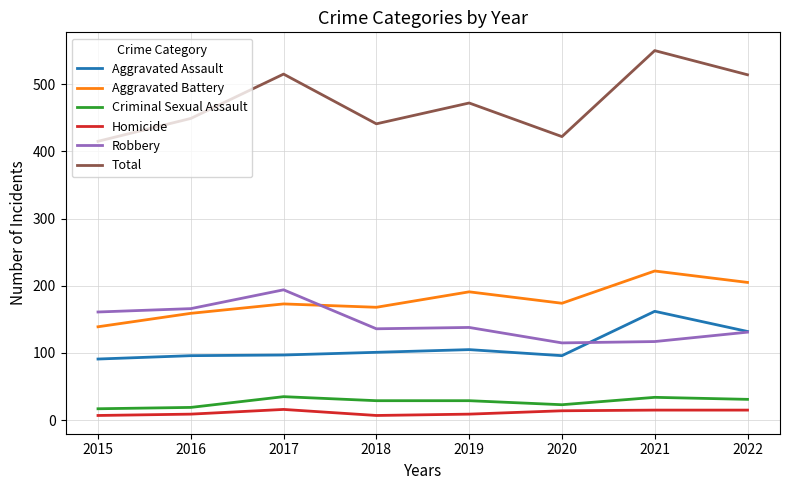

Which series has the largest total across all categories?

Total